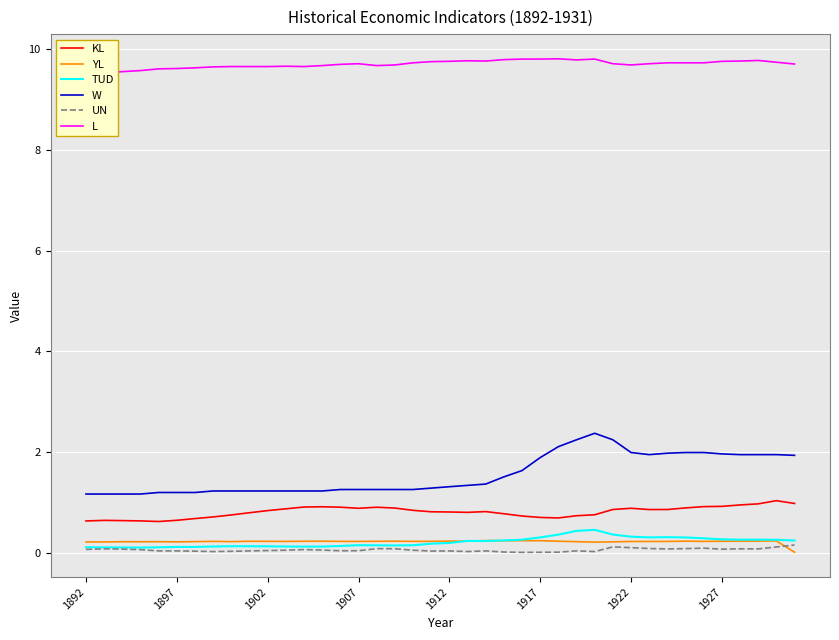

What is the sum of all UN values?

2.1